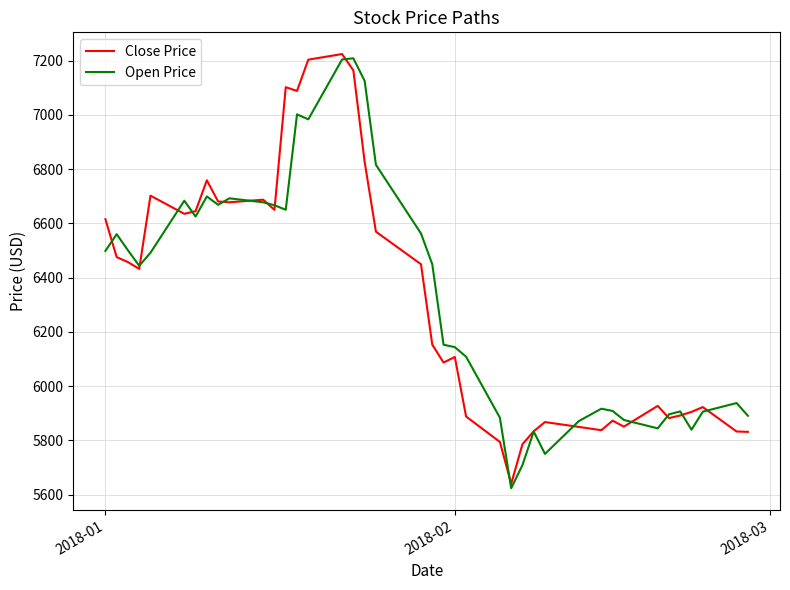

How many lines are shown in the chart?

2